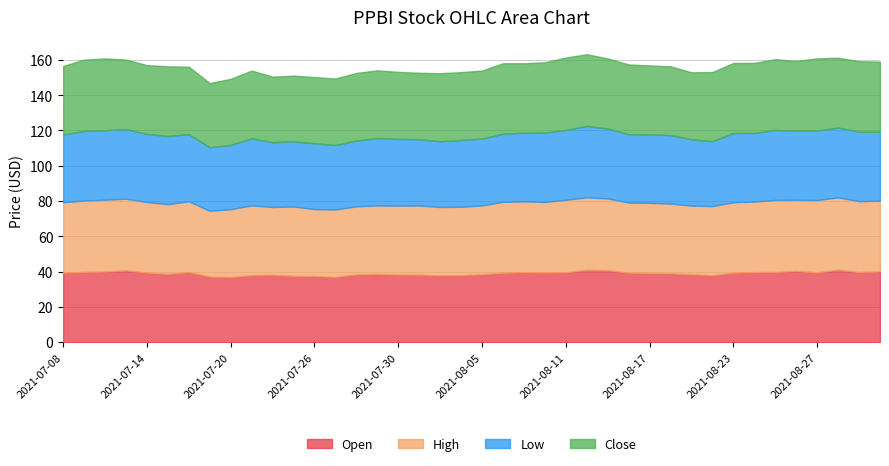

At which category does the chart reach its peak across all series?

2021-08-11